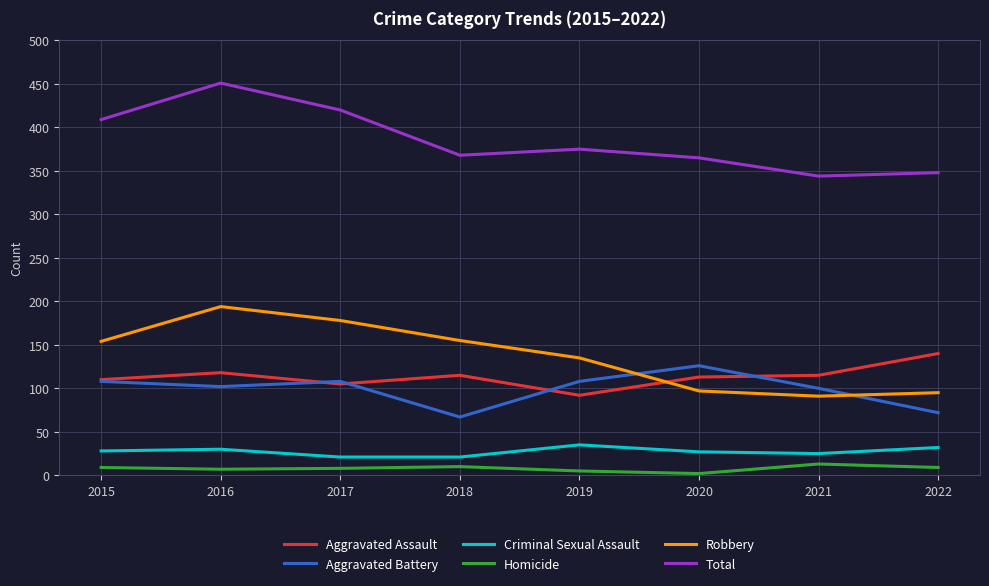

True or false: Robbery has a value of 91 at 2021.

True